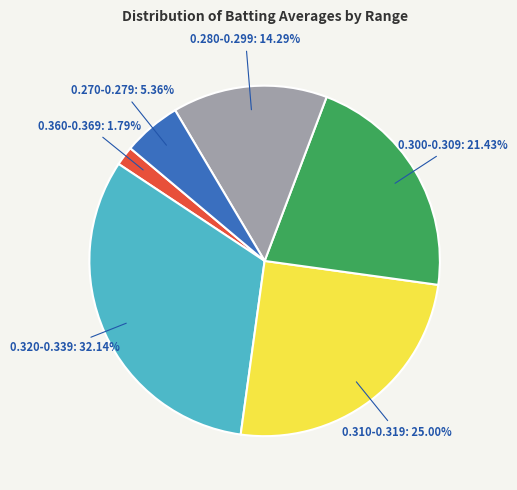

Is 0.310-0.319: 25.00% the majority of the pie?

No